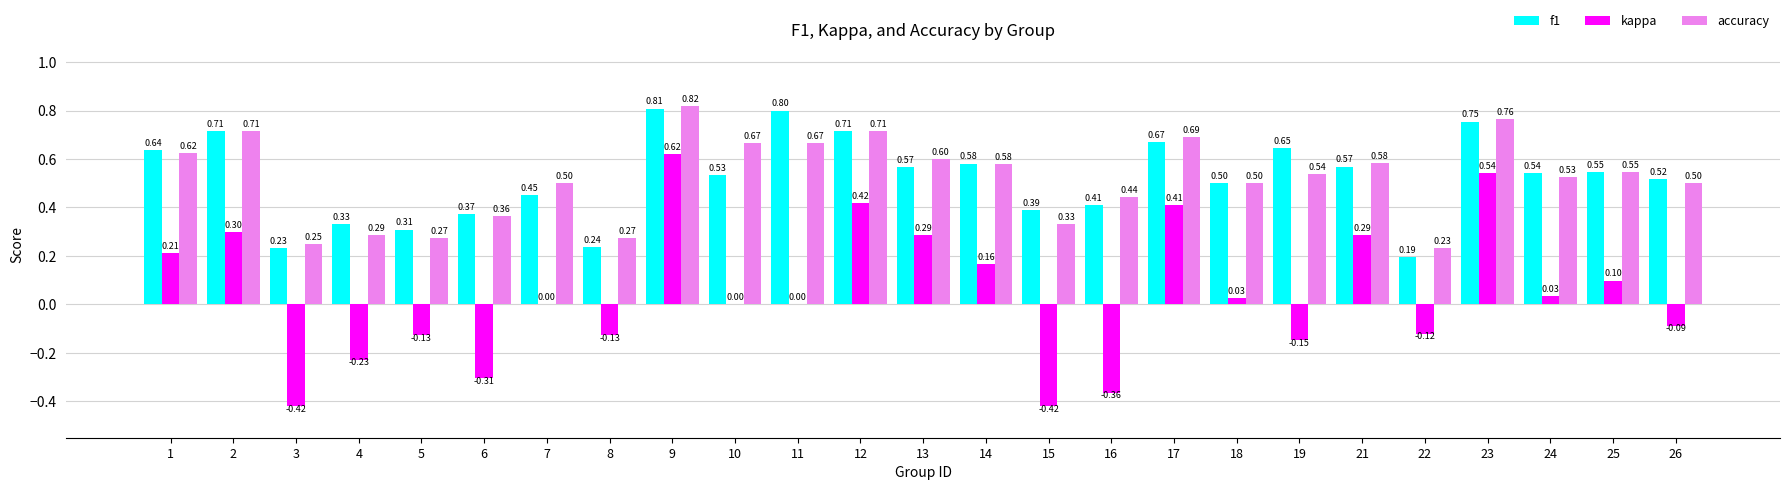

What is the sum of the kappa values at 3 and 26?

-0.5